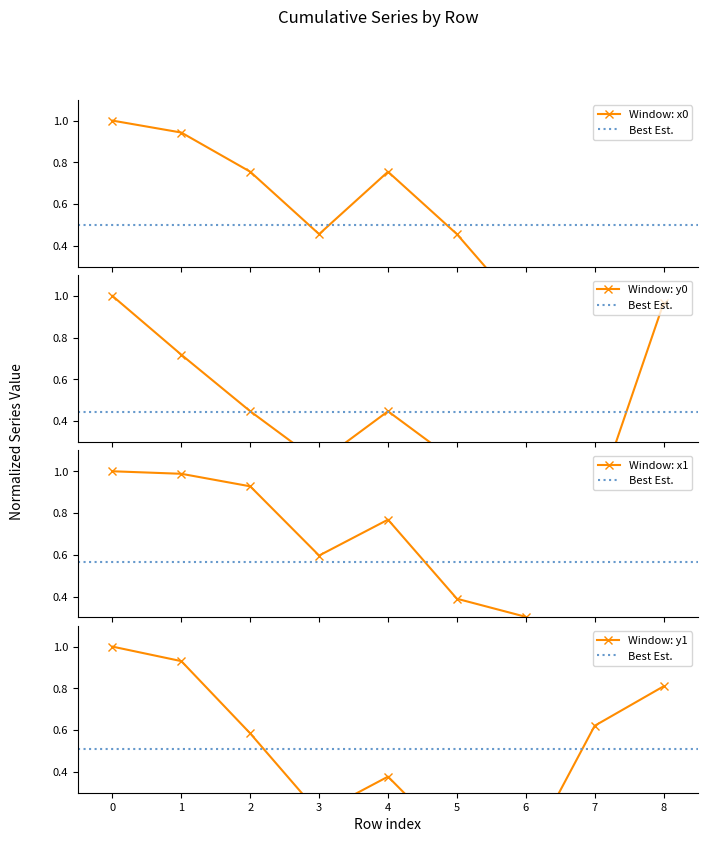

How many intersections are there between x0 and x1?

4